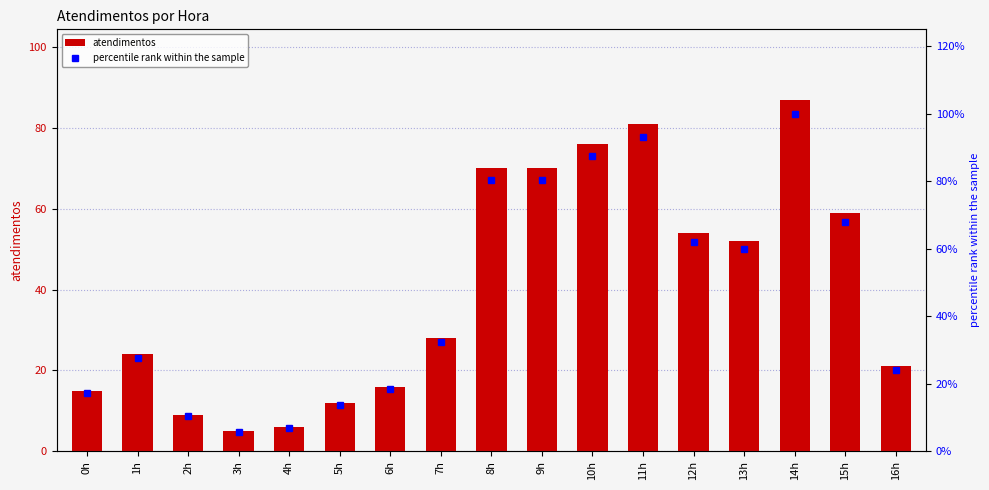

Are the bars horizontal?

No